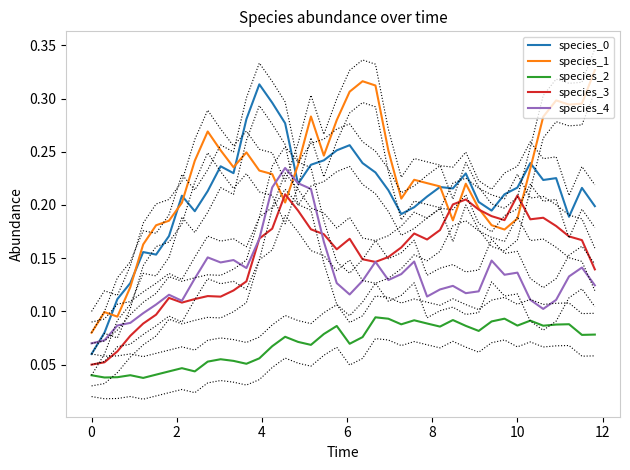

True or false: species_3 and species_2 intersect in this chart.

False